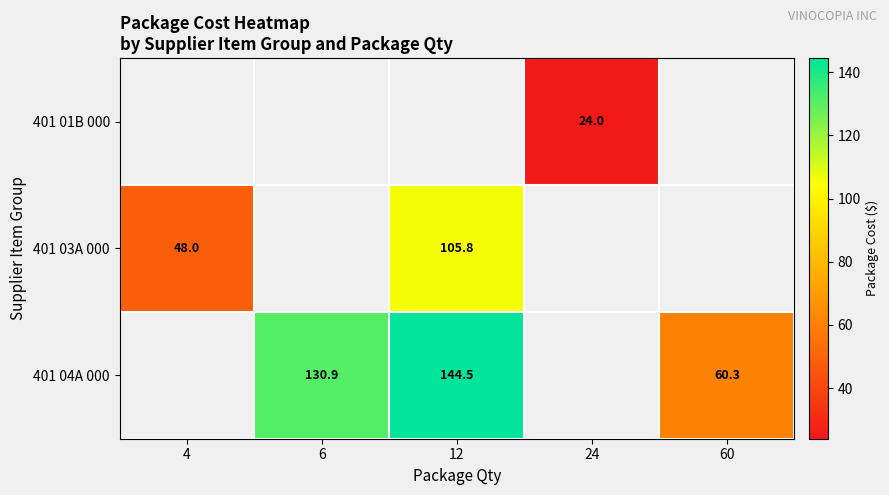

Which has a higher value, 24 or 6?

6